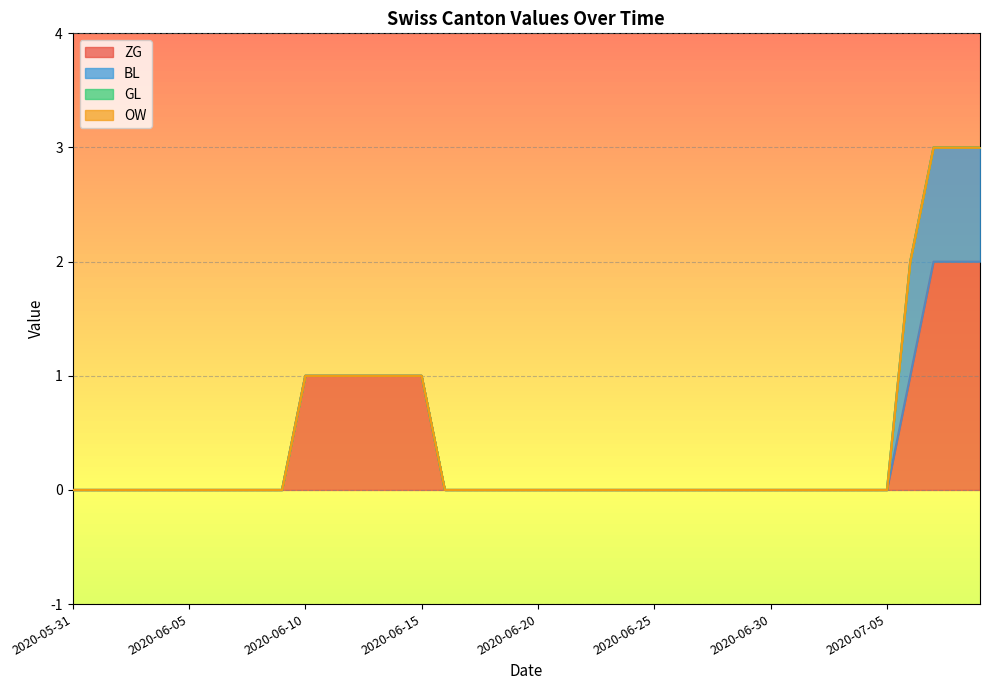

Reading left to right, list all the values displayed in this chart.

ZG: 0	0	0	0	0	0	0	0	0	0	1	1	1	1	1	1	0	0	0	0	0	0	0	0	0	0	0	0	0	0	0	0	0	0	0	0	1	2	2	2
BL: 0	0	0	0	0	0	0	0	0	0	0	0	0	0	0	0	0	0	0	0	0	0	0	0	0	0	0	0	0	0	0	0	0	0	0	0	1	1	1	1
GL: 0	0	0	0	0	0	0	0	0	0	0	0	0	0	0	0	0	0	0	0	0	0	0	0	0	0	0	0	0	0	0	0	0	0	0	0	0	0	0	0
OW: 0	0	0	0	0	0	0	0	0	0	0	0	0	0	0	0	0	0	0	0	0	0	0	0	0	0	0	0	0	0	0	0	0	0	0	0	0	0	0	0